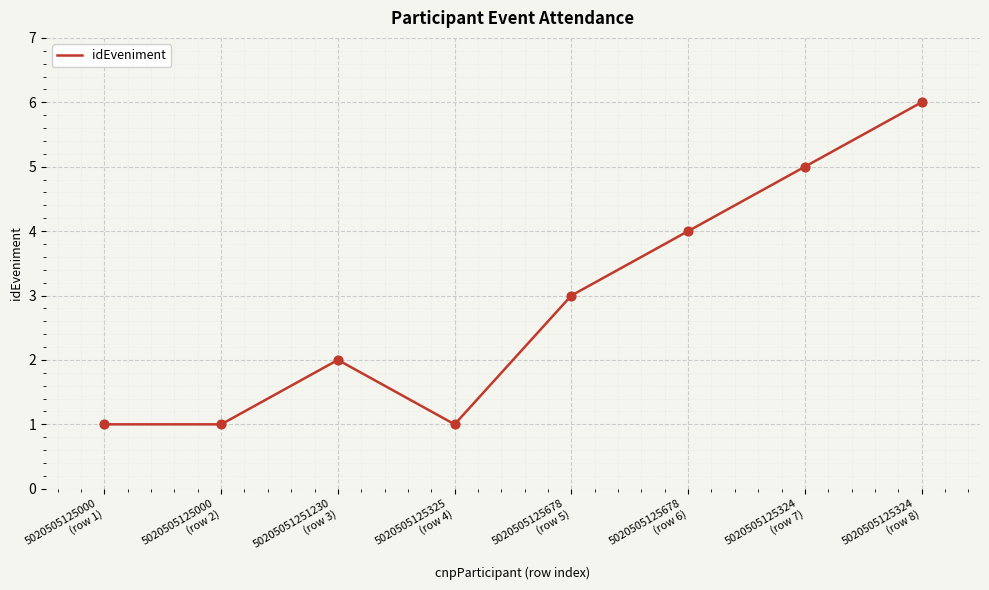

Which has a higher value, 5020505125000
(row 1) or 5020505125324
(row 8)?

5020505125324
(row 8)